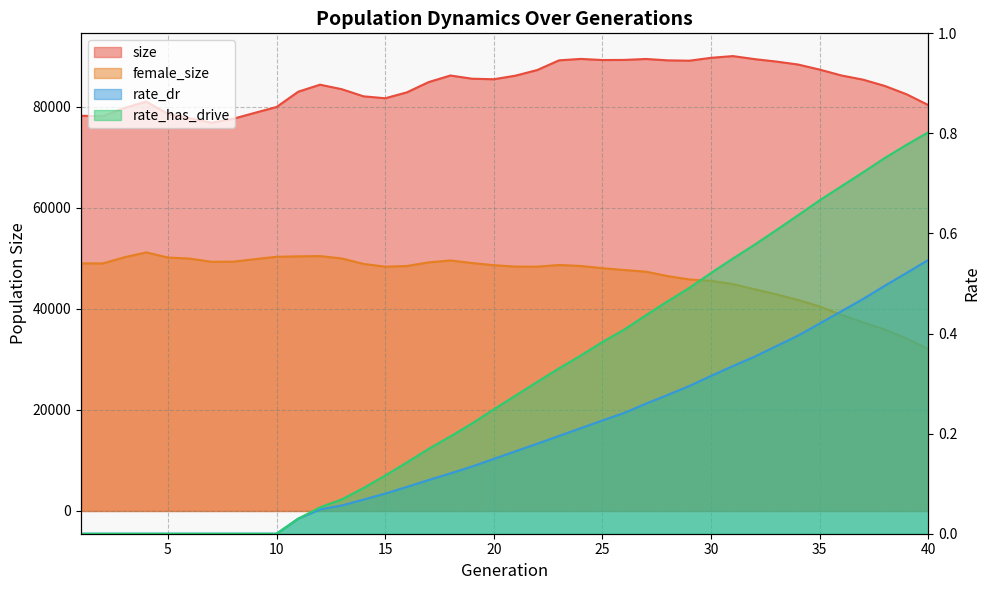

What is the value of the rate_dr point at the 22nd from the left?

0.2